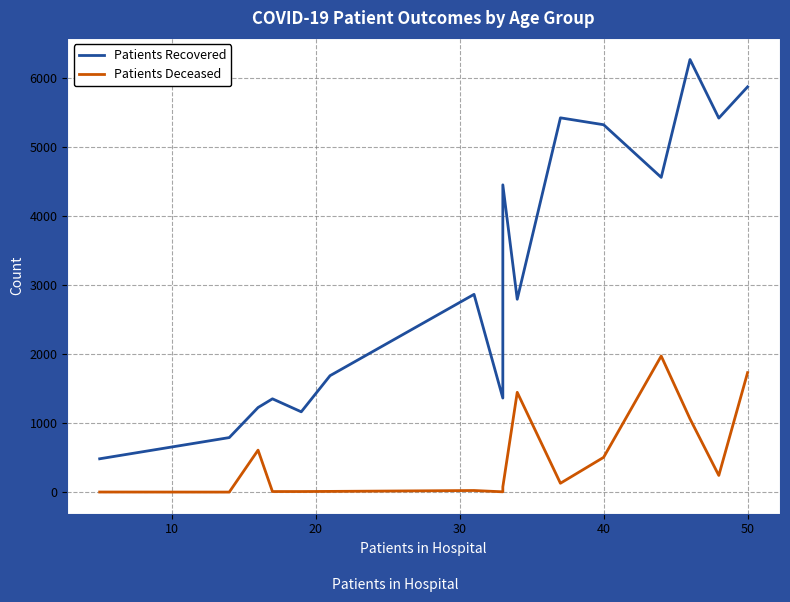

True or false: Patients Recovered and Patients Deceased cross at least once.

False